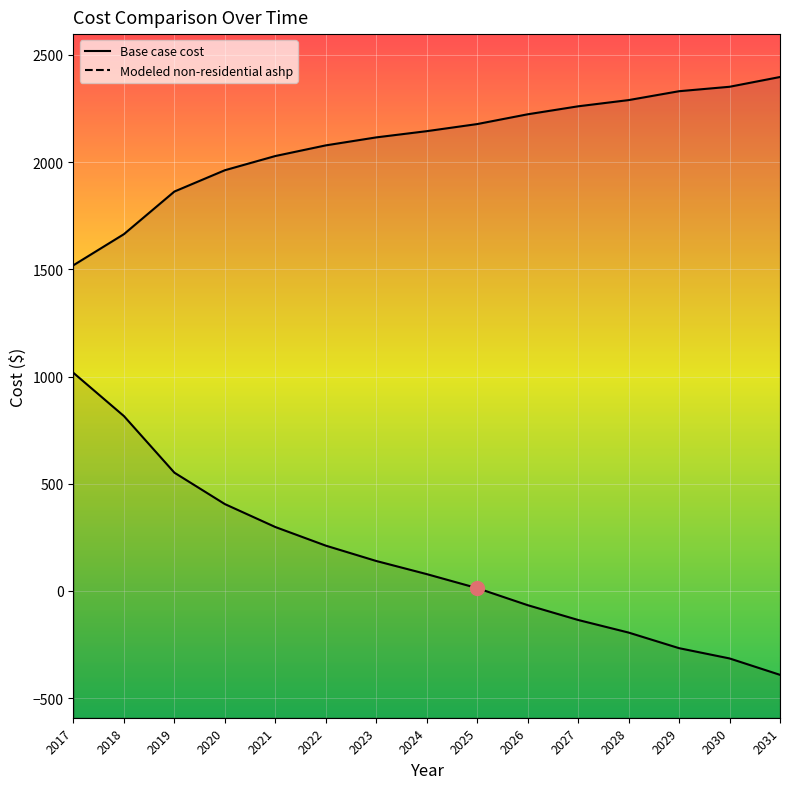

At which label is Modeled non-residential ashp closest to 312?

2021